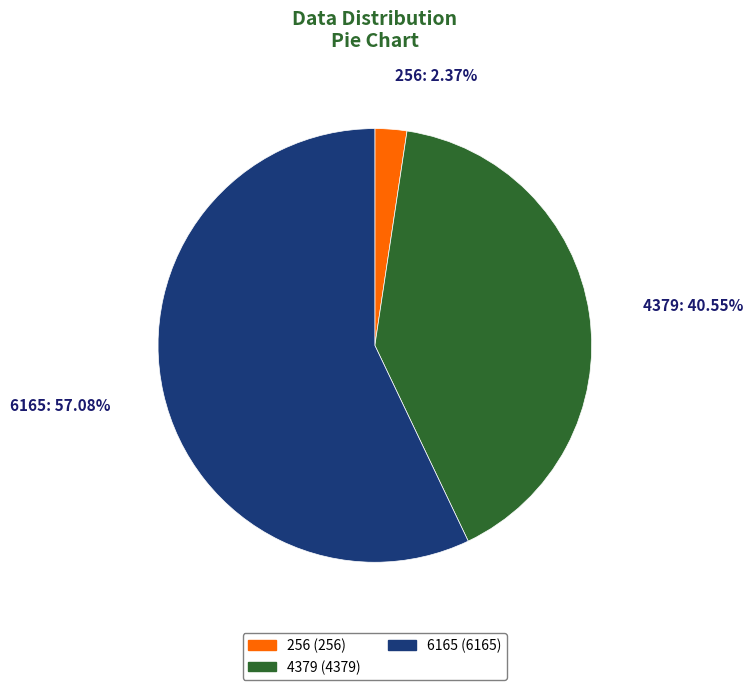

Is it true that 256 is 2% of the pie?

True